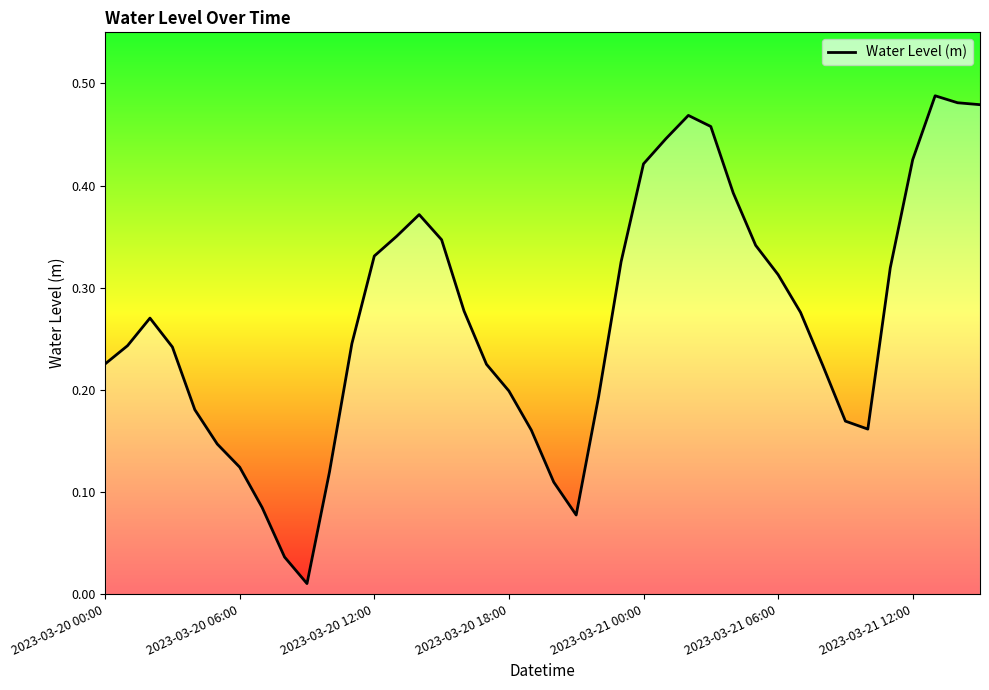

How many lines are shown in the chart?

1